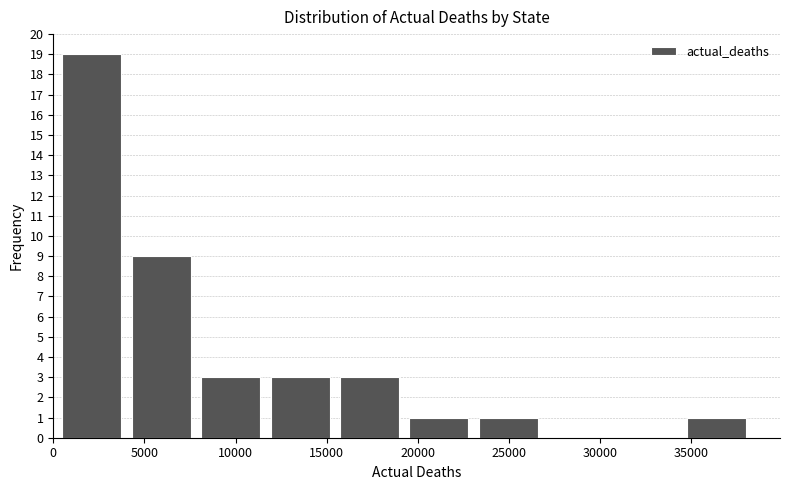

Reading left to right, list every bar in this chart as the range it spans on the x-axis followed by its height. Neither the bar edges nor the heights are printed on the chart, so give them approximately, as read against the axes.

0 to 4000: 19
4000 to 8000: 9
8000 to 11500: 3
11500 to 15500: 3
15500 to 19000: 3
19000 to 23000: 1
23000 to 27000: 1
27000 to 30500: 0
30500 to 34500: 0
34500 to 38500: 1